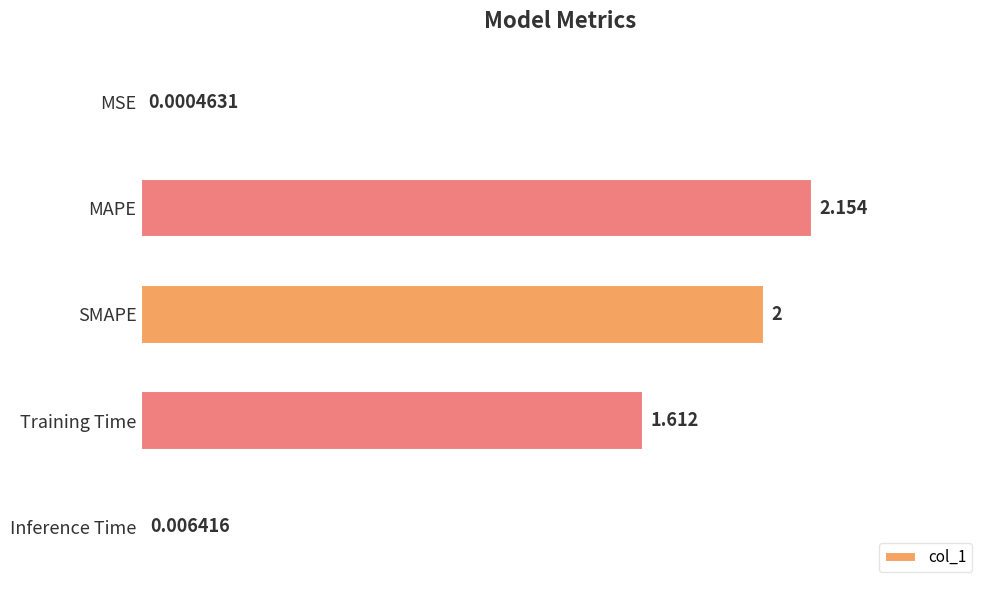

Where is the data nearest to the value 1?

Training Time